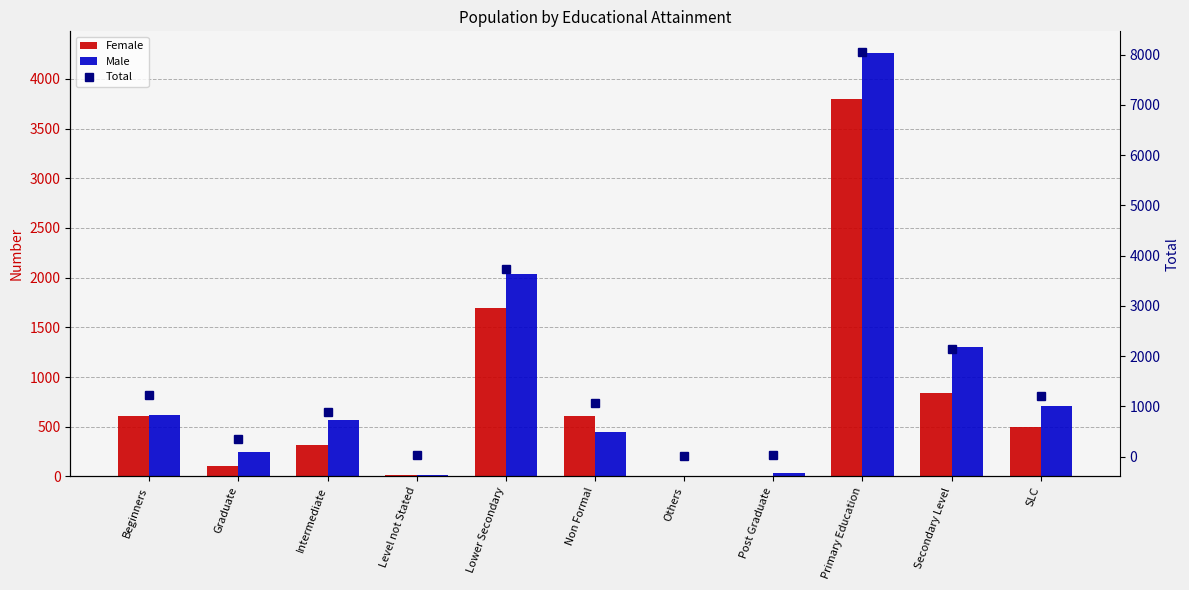

Are the bars grouped side by side (vs. stacked)?

Yes